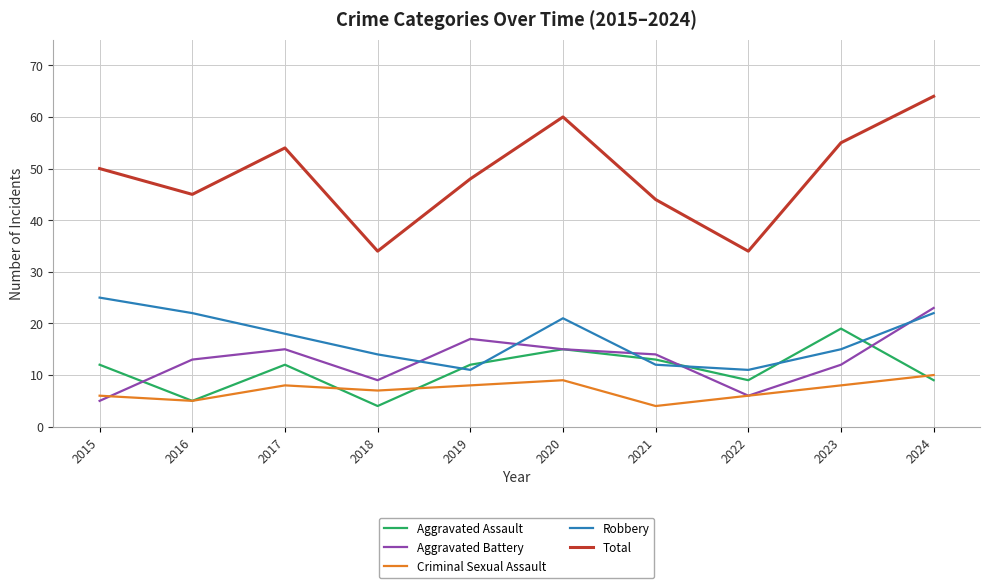

True or false: Total and Aggravated Assault intersect in this chart.

False